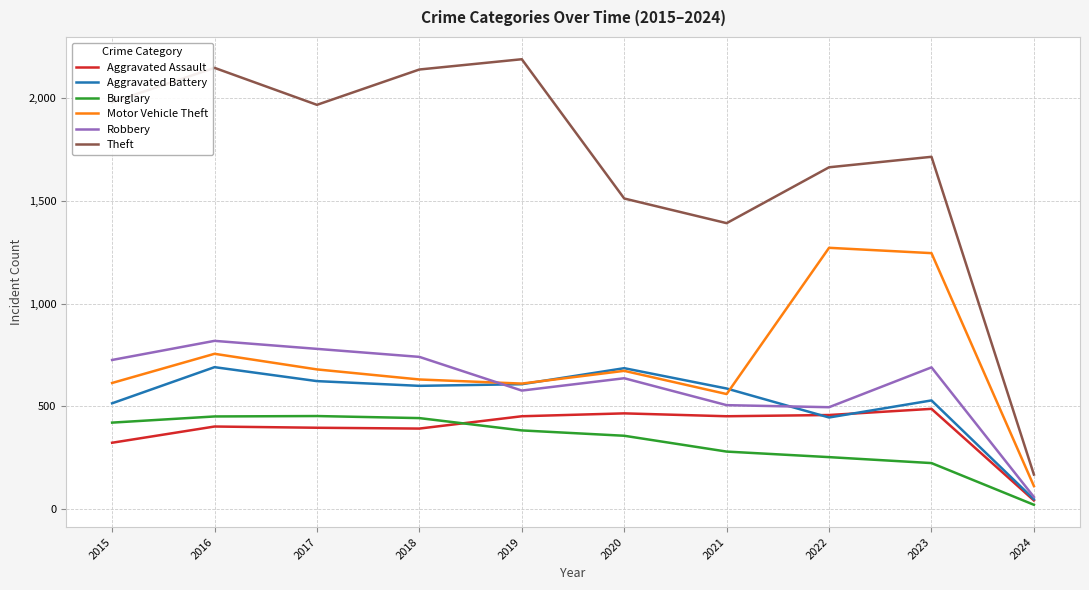

What is the average value of the Burglary series?

329